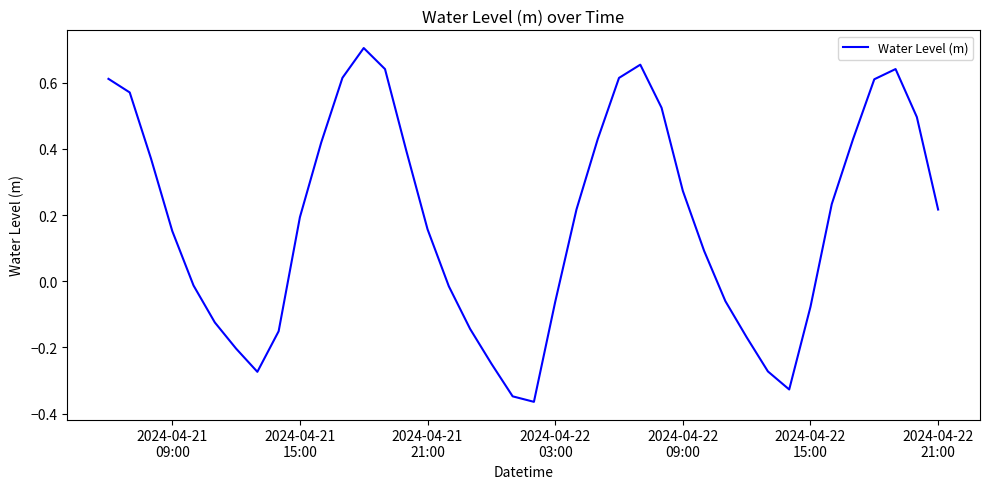

What is the difference between the maximum and minimum values?

1.1